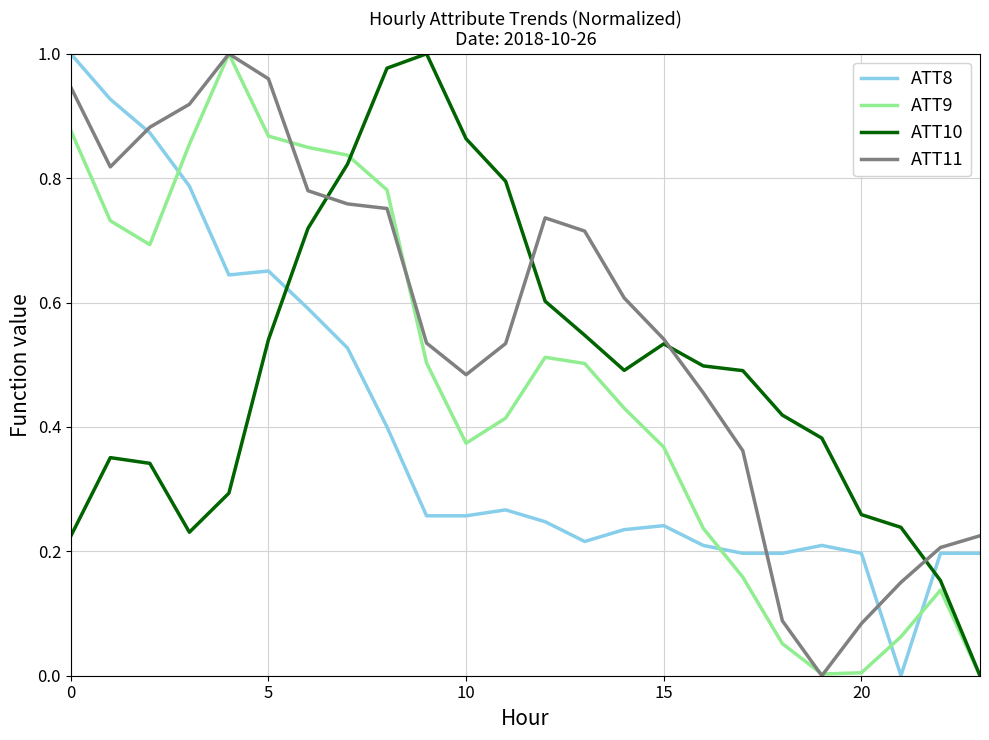

Which series has the largest total across all categories?

ATT11